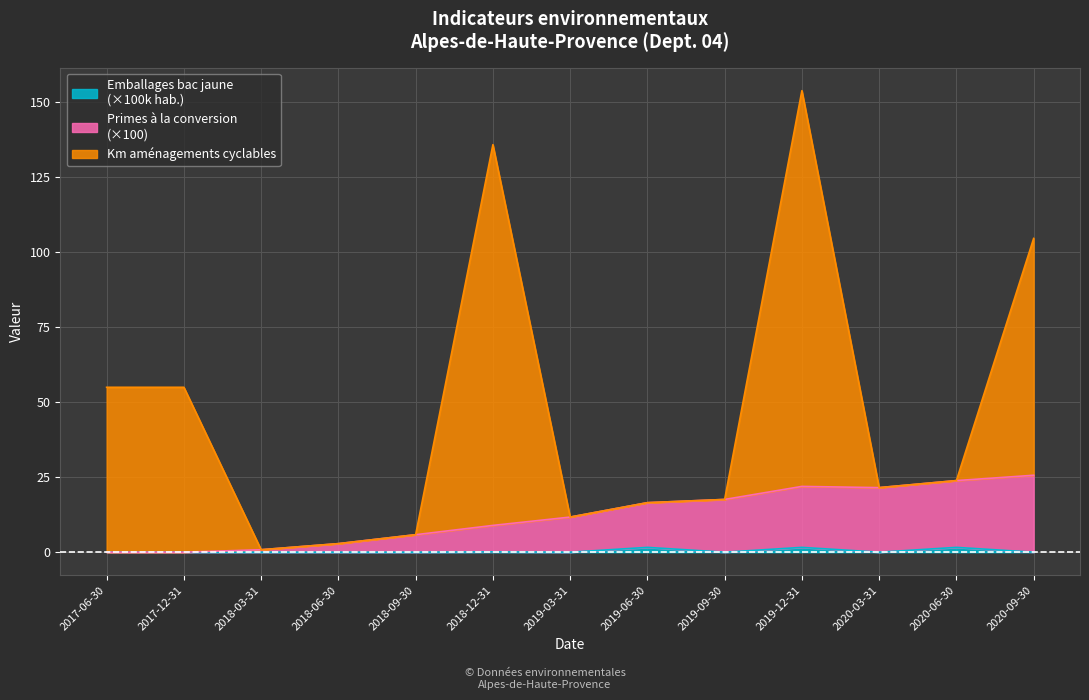

At which label is Emballages bac jaune (habitants) closest to 0?

2017-06-30